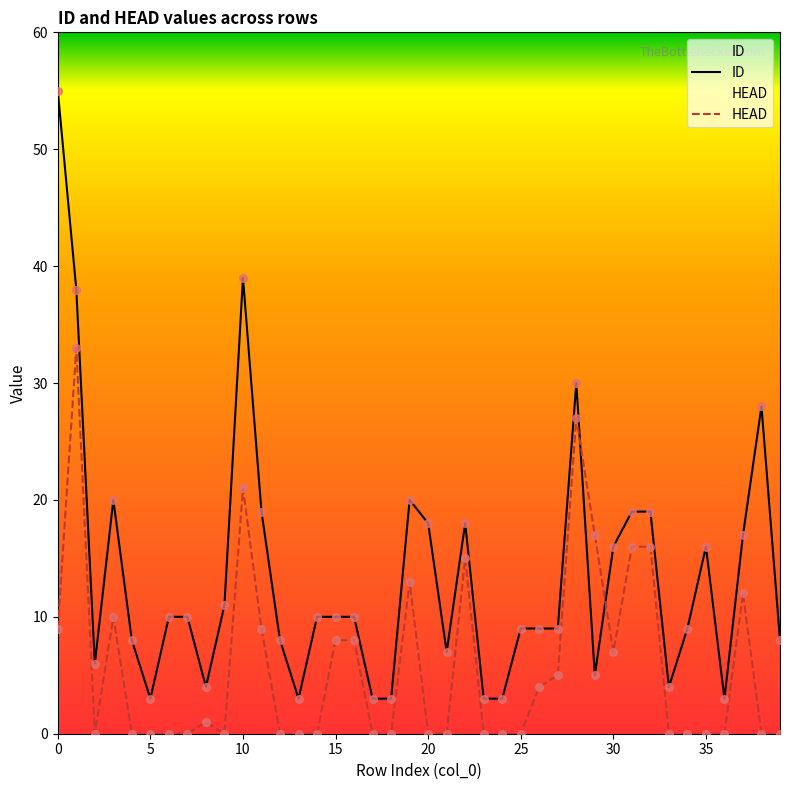

Which series has the largest Y range (max minus min)?

ID